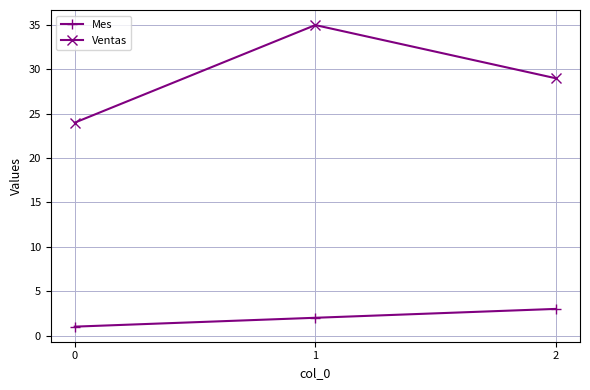

What is the difference between the Ventas values at 0 and 1?

11